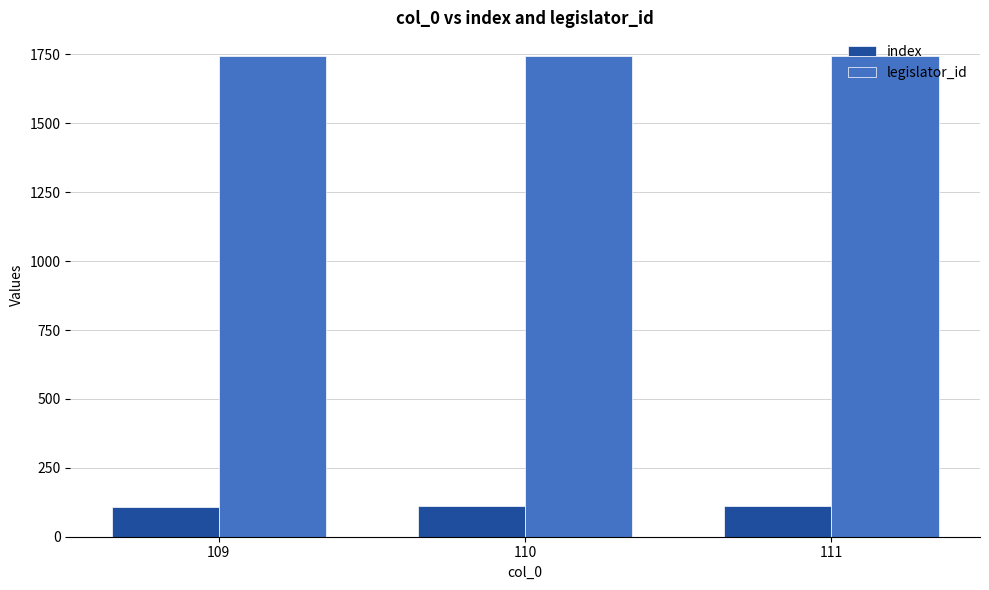

What is the maximum value for legislator_id?

1743